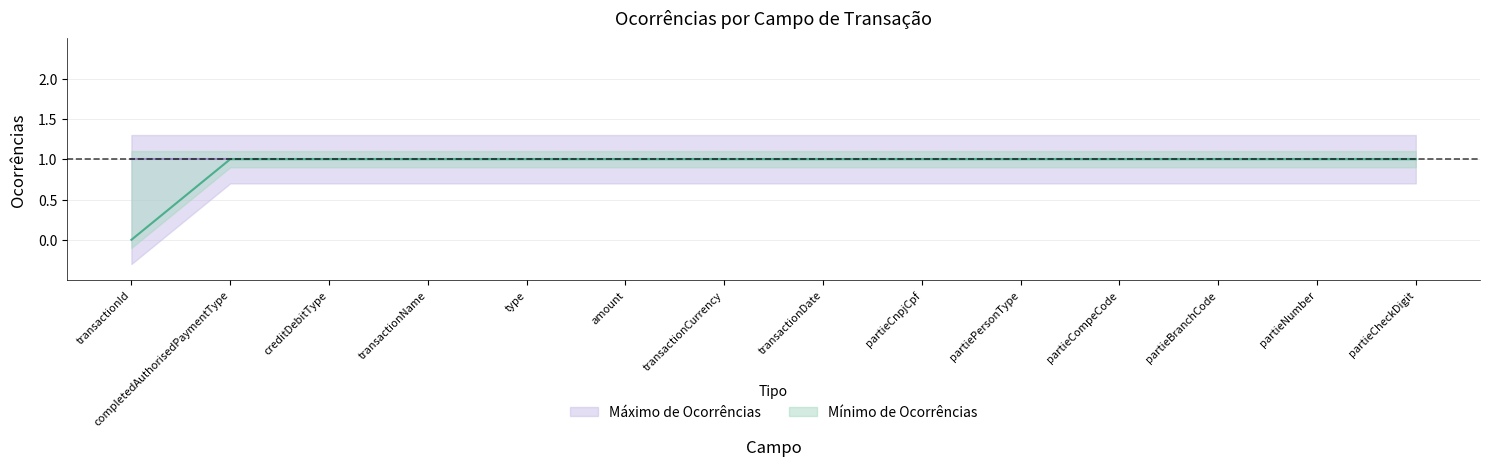

Count the values in the range 1 to 2.

13